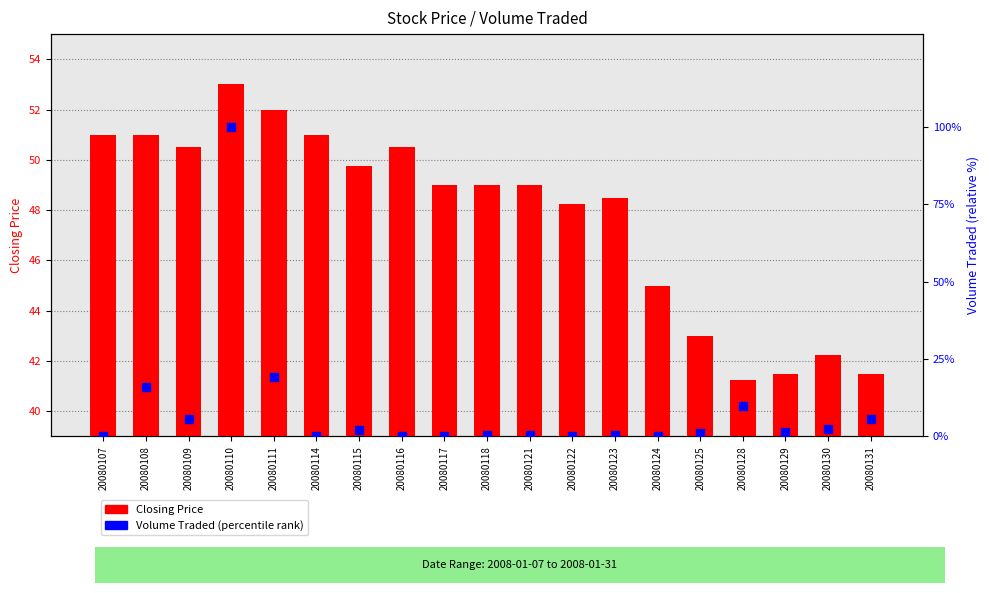

Is the value of Volume Traded (percentile) at 20080129 greater than the value of Closing Price at 20080109?

No